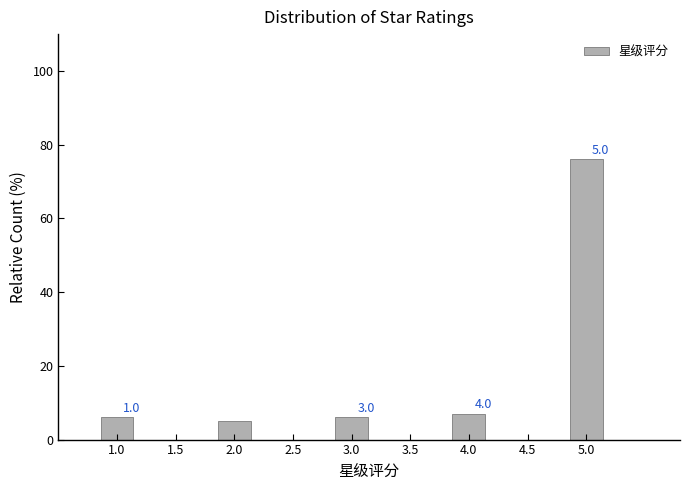

Over which range of the x-axis is the bar tallest?

4.75 to 5.25